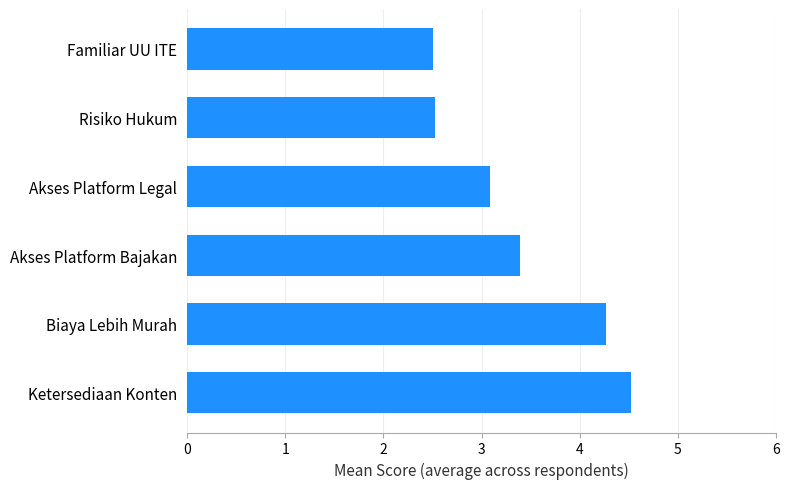

What is the ratio of the value at Akses Platform Bajakan to the value at Familiar UU ITE?

1.4